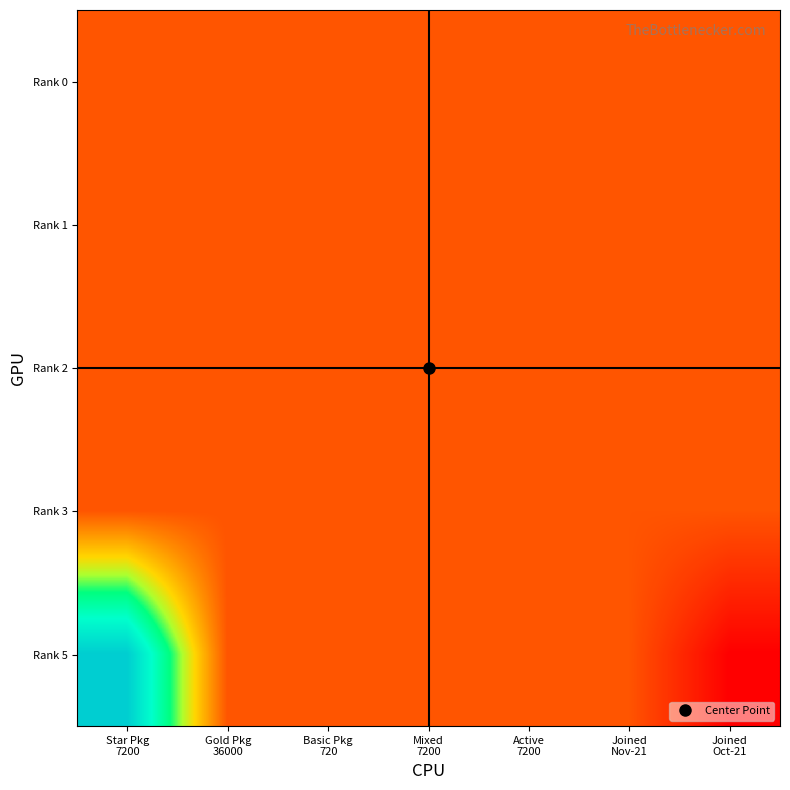

Reading left to right, transcribe all the data shown in this chart.

Rank 0: Star Pkg
7200=7200	Gold Pkg
36000=7200	Basic Pkg
720=7200	Mixed
7200=7200	Active
7200=7200	Joined
Nov-21=7200	Joined
Oct-21=7200
Rank 1: Star Pkg
7200=7200	Gold Pkg
36000=7200	Basic Pkg
720=7200	Mixed
7200=7200	Active
7200=7200	Joined
Nov-21=7200	Joined
Oct-21=7200
Rank 2: Star Pkg
7200=7200	Gold Pkg
36000=7200	Basic Pkg
720=7200	Mixed
7200=7200	Active
7200=7200	Joined
Nov-21=7200	Joined
Oct-21=7200
Rank 3: Star Pkg
7200=7200	Gold Pkg
36000=7200	Basic Pkg
720=7200	Mixed
7200=7200	Active
7200=7200	Joined
Nov-21=7200	Joined
Oct-21=7200
Rank 5: Star Pkg
7200=36000	Gold Pkg
36000=7200	Basic Pkg
720=7200	Mixed
7200=7200	Active
7200=7200	Joined
Nov-21=7200	Joined
Oct-21=720